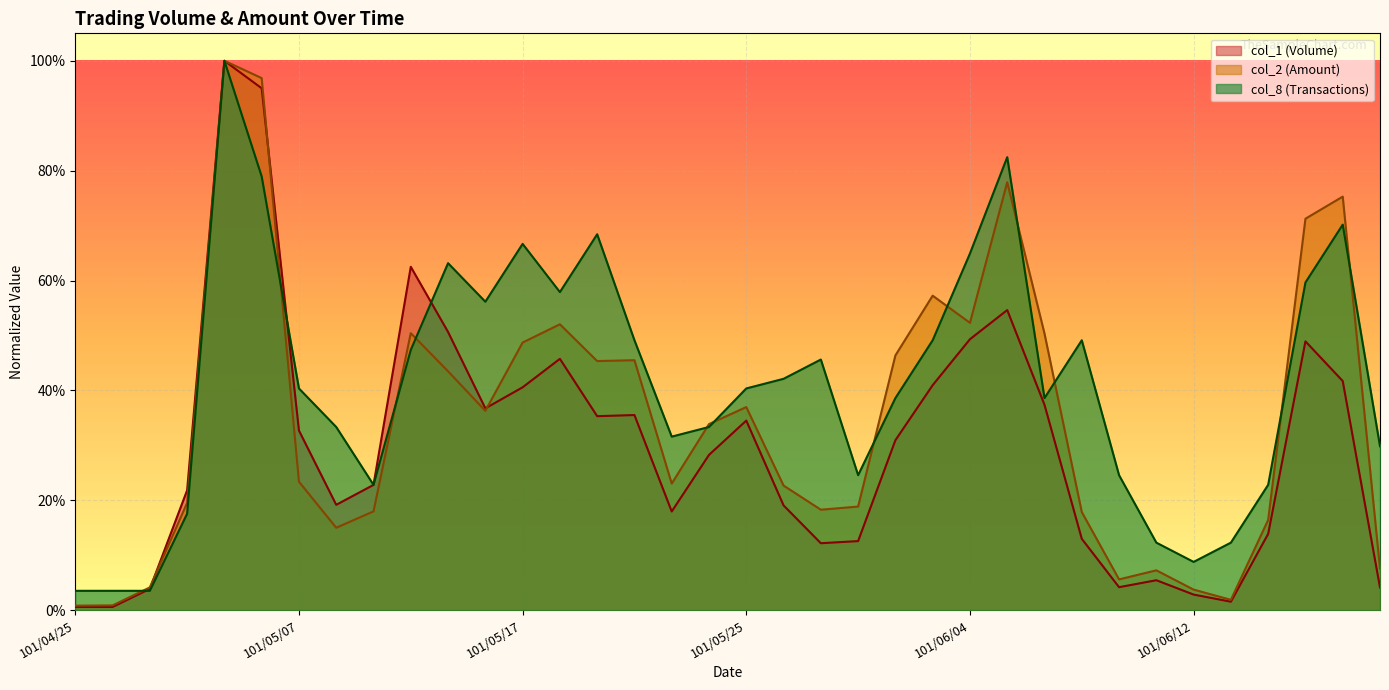

Reading left to right, what are all the values shown in this chart?

col_2 (Amount): 101/04/25=0.0	101/04/26=0.0	101/04/27=0.0	101/05/02=0.2	101/05/03=1.0	101/05/04=1.0	101/05/07=0.2	101/05/08=0.1	101/05/09=0.2	101/05/14=0.5	101/05/15=0.4	101/05/16=0.4	101/05/17=0.5	101/05/18=0.5	101/05/21=0.5	101/05/22=0.5	101/05/23=0.2	101/05/24=0.3	101/05/25=0.4	101/05/28=0.2	101/05/29=0.2	101/05/30=0.2	101/05/31=0.5	101/06/01=0.6	101/06/04=0.5	101/06/05=0.8	101/06/06=0.5	101/06/07=0.2	101/06/08=0.1	101/06/11=0.1	101/06/12=0.0	101/06/13=0.0	101/06/14=0.2	101/06/15=0.7	101/06/18=0.8	101/06/19=0.1
col_1 (Volume): 101/04/25=0.0	101/04/26=0.0	101/04/27=0.0	101/05/02=0.2	101/05/03=1.0	101/05/04=1.0	101/05/07=0.3	101/05/08=0.2	101/05/09=0.2	101/05/14=0.6	101/05/15=0.5	101/05/16=0.4	101/05/17=0.4	101/05/18=0.5	101/05/21=0.4	101/05/22=0.4	101/05/23=0.2	101/05/24=0.3	101/05/25=0.3	101/05/28=0.2	101/05/29=0.1	101/05/30=0.1	101/05/31=0.3	101/06/01=0.4	101/06/04=0.5	101/06/05=0.5	101/06/06=0.4	101/06/07=0.1	101/06/08=0.0	101/06/11=0.1	101/06/12=0.0	101/06/13=0.0	101/06/14=0.1	101/06/15=0.5	101/06/18=0.4	101/06/19=0.0
col_8 (Transactions): 101/04/25=0.0	101/04/26=0.0	101/04/27=0.0	101/05/02=0.2	101/05/03=1.0	101/05/04=0.8	101/05/07=0.4	101/05/08=0.3	101/05/09=0.2	101/05/14=0.5	101/05/15=0.6	101/05/16=0.6	101/05/17=0.7	101/05/18=0.6	101/05/21=0.7	101/05/22=0.5	101/05/23=0.3	101/05/24=0.3	101/05/25=0.4	101/05/28=0.4	101/05/29=0.5	101/05/30=0.2	101/05/31=0.4	101/06/01=0.5	101/06/04=0.6	101/06/05=0.8	101/06/06=0.4	101/06/07=0.5	101/06/08=0.2	101/06/11=0.1	101/06/12=0.1	101/06/13=0.1	101/06/14=0.2	101/06/15=0.6	101/06/18=0.7	101/06/19=0.3